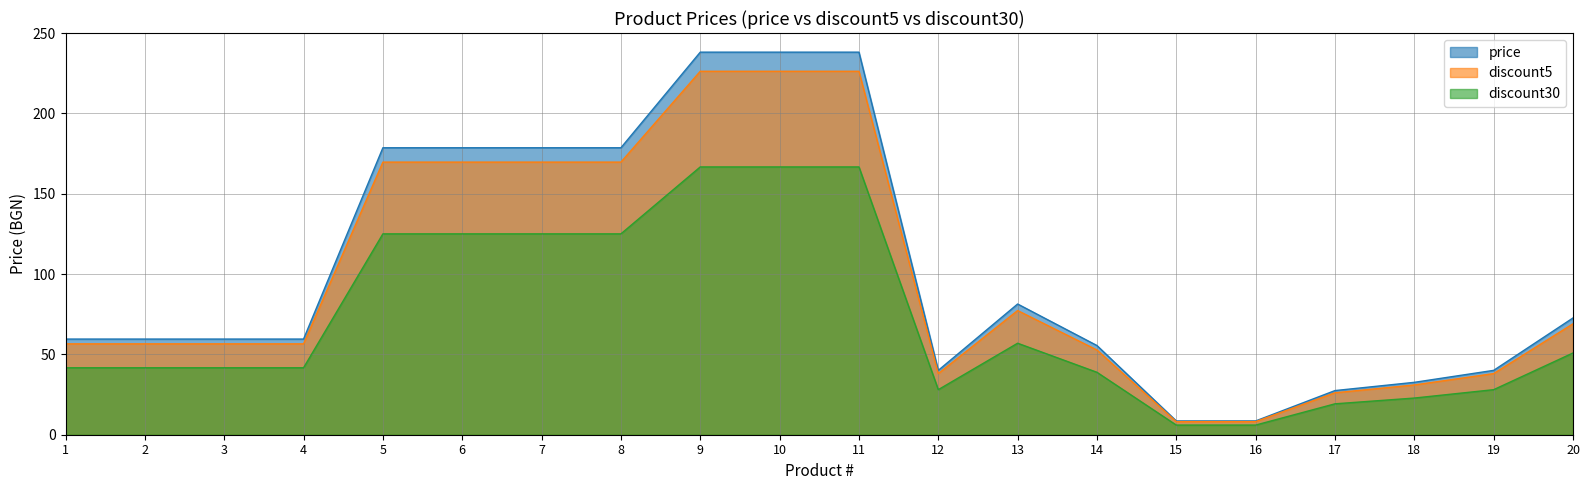

True or false: price and discount5 cross at least once.

False